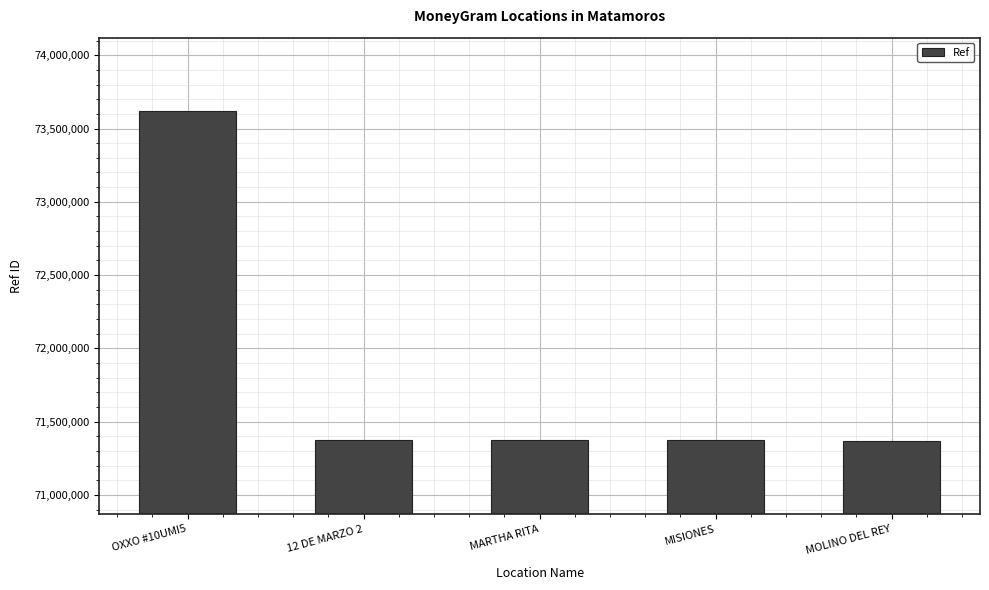

What is the minimum value shown in the chart?

71371289